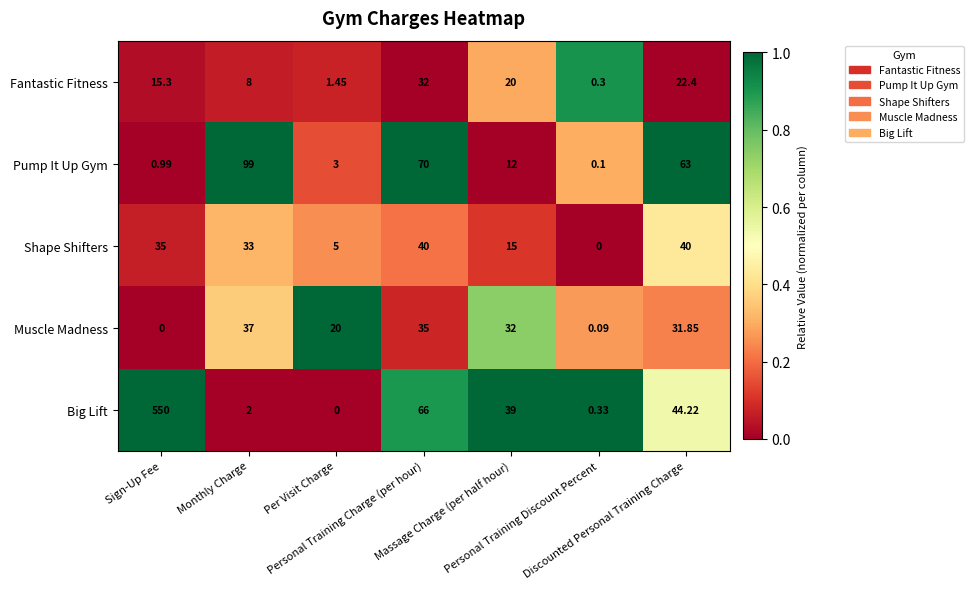

Rank the series by their maximum value, from highest to lowest.

Big Lift, Pump It Up Gym, Shape Shifters, Muscle Madness, Fantastic Fitness